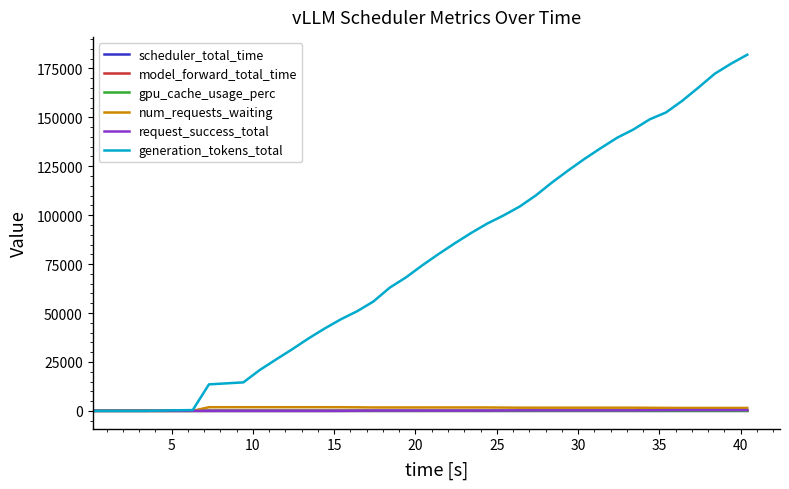

Reading left to right, extract all data points from this chart.

scheduler_total_time: 0.0	0.0	0.0	0.0	0.0	0.0	0.0	0.1	0.2	0.2	0.3	0.3	0.3	0.4	0.4	0.5	0.5	0.6	0.6	0.7	0.7	0.8	0.8	0.9	0.9	1.0	1.0	1.1	1.2	1.2	1.3	1.3	1.3	1.4	1.4	1.5	1.6	1.6	1.7	1.7
model_forward_total_time: 0.0	0.0	0.0	0.0	3.1	4.1	4.7	7.3	7.4	8.3	9.2	10.2	11.2	12.1	13.1	14.0	15.0	15.9	16.8	17.8	18.7	19.7	20.6	21.5	22.5	23.4	24.4	25.3	26.2	27.2	28.1	29.1	30.0	31.2	31.9	32.8	33.8	34.8	35.7	36.4
gpu_cache_usage_perc: 0.0	0.0	0.0	0.0	0.0	0.0	0.0	0.3	0.3	0.3	0.3	0.4	0.4	0.4	0.4	0.3	0.2	0.3	0.3	0.3	0.4	0.4	0.4	0.4	0.3	0.2	0.2	0.3	0.3	0.4	0.4	0.4	0.4	0.4	0.3	0.2	0.3	0.3	0.3	0.4
num_requests_waiting: 0.0	0.0	0.0	0.0	0.0	0.0	0.0	1865.0	1872.0	1872.0	1872.0	1872.0	1872.0	1872.0	1863.0	1805.0	1744.0	1744.0	1744.0	1744.0	1744.0	1744.0	1744.0	1739.0	1686.0	1626.0	1616.0	1616.0	1616.0	1616.0	1616.0	1616.0	1616.0	1567.0	1522.0	1488.0	1488.0	1488.0	1488.0	1488.0
request_success_total: 0.0	0.0	0.0	0.0	0.0	0.0	1.0	1.0	1.0	1.0	1.0	1.0	1.0	1.0	14.0	81.0	129.0	129.0	129.0	129.0	129.0	129.0	129.0	136.0	190.0	251.0	257.0	257.0	257.0	257.0	257.0	257.0	257.0	308.0	353.0	385.0	385.0	385.0	385.0	385.0
generation_tokens_total: 0.0	0.0	0.0	0.0	137.0	296.0	390.0	13537.0	14561.0	20833.0	26209.0	31457.0	36961.0	42081.0	46800.0	50915.0	55889.0	62929.0	68177.0	74321.0	80081.0	85585.0	90833.0	95691.0	99823.0	104403.0	110133.0	116789.0	122933.0	128821.0	134325.0	139573.0	143797.0	148971.0	152481.0	158437.0	165221.0	172261.0	177381.0	181989.0